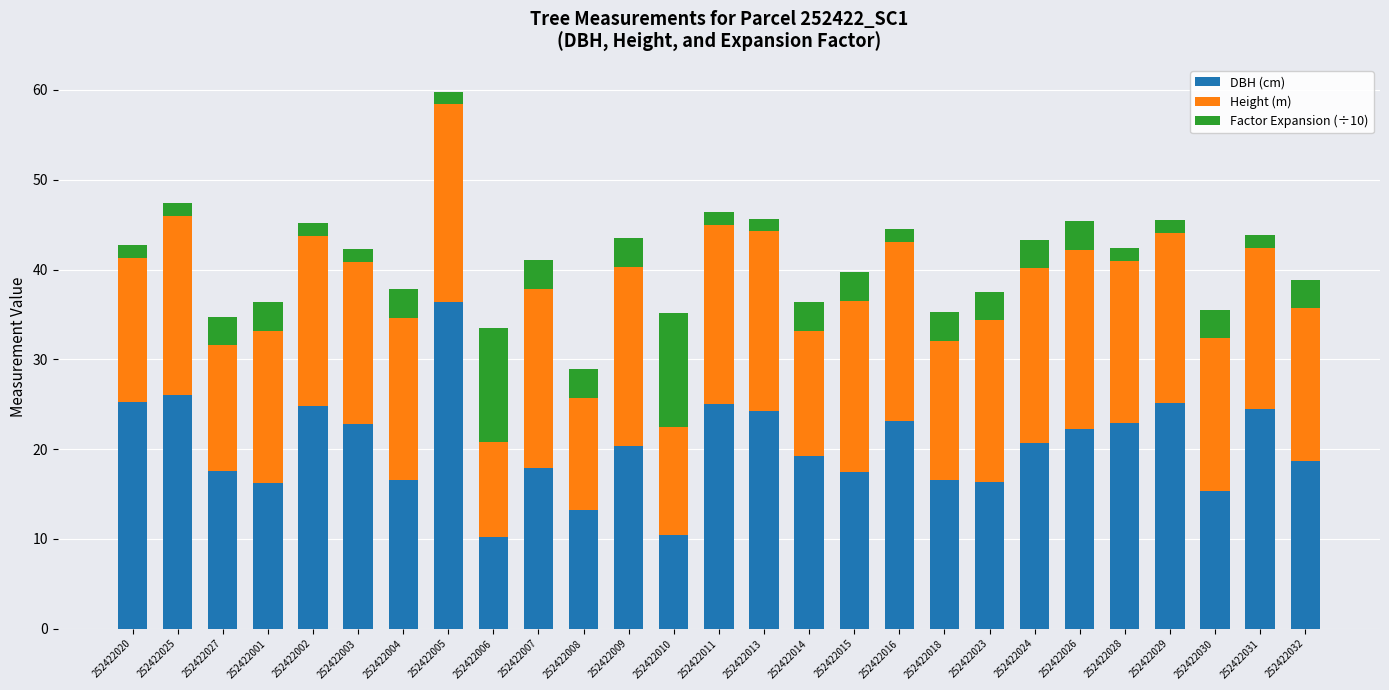

What is the average value of the DBH (cm) series?

20.3